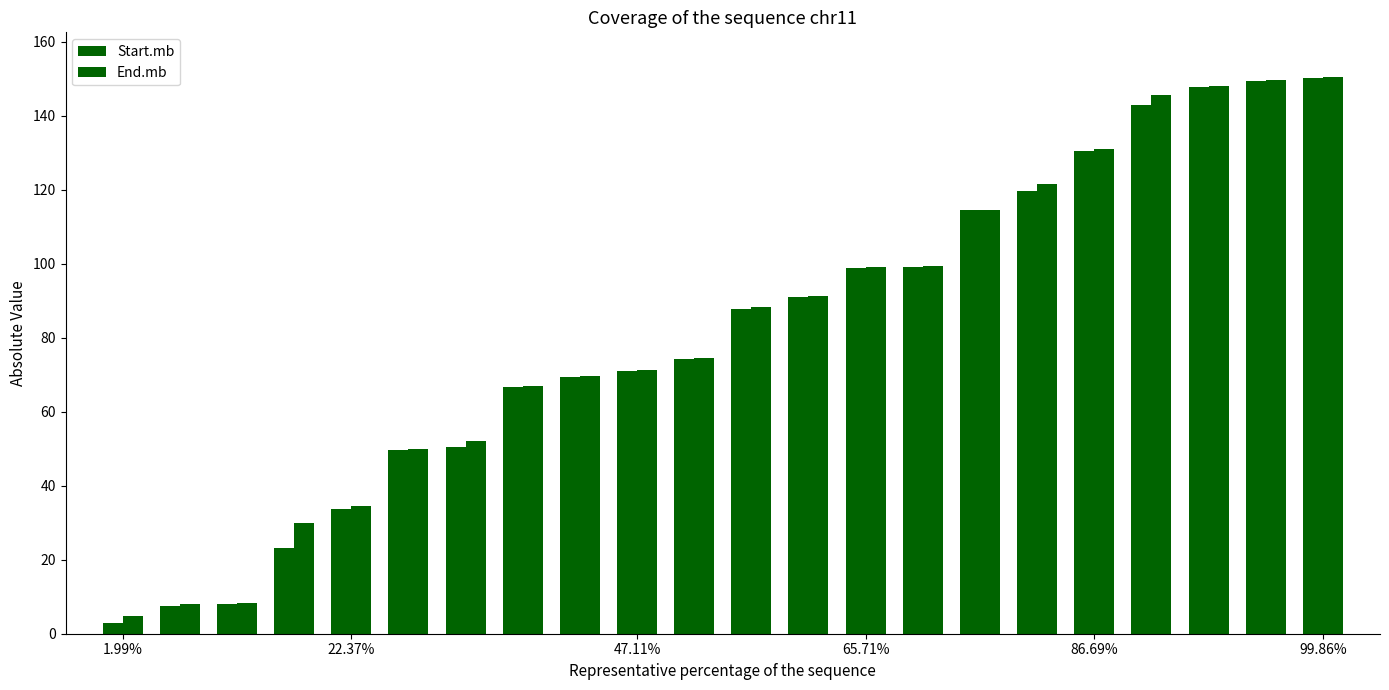

At which category does the chart reach its minimum across all series?

1.99%